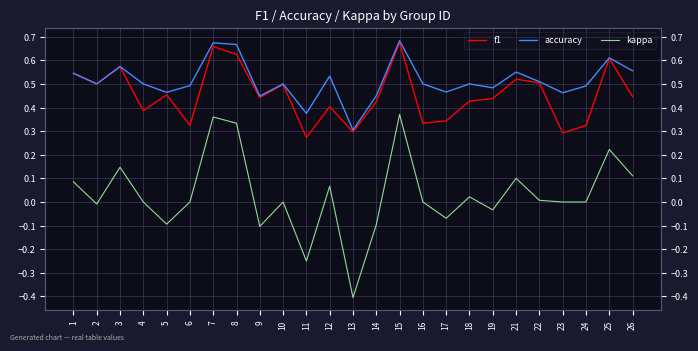

Which series has the largest total across all categories?

accuracy